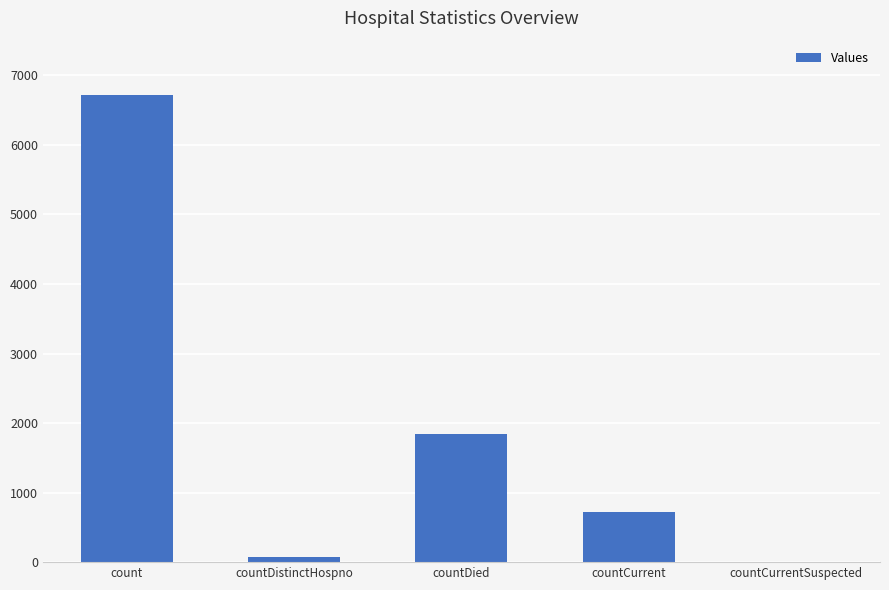

At which label is the value closest to 3359?

countDied